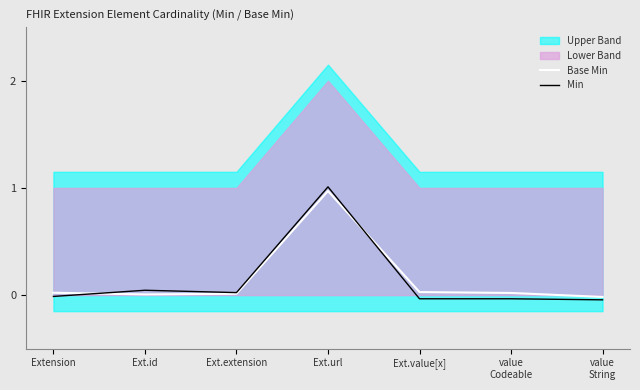

The Min series shows 0.0 at Ext.extension. True or false?

True